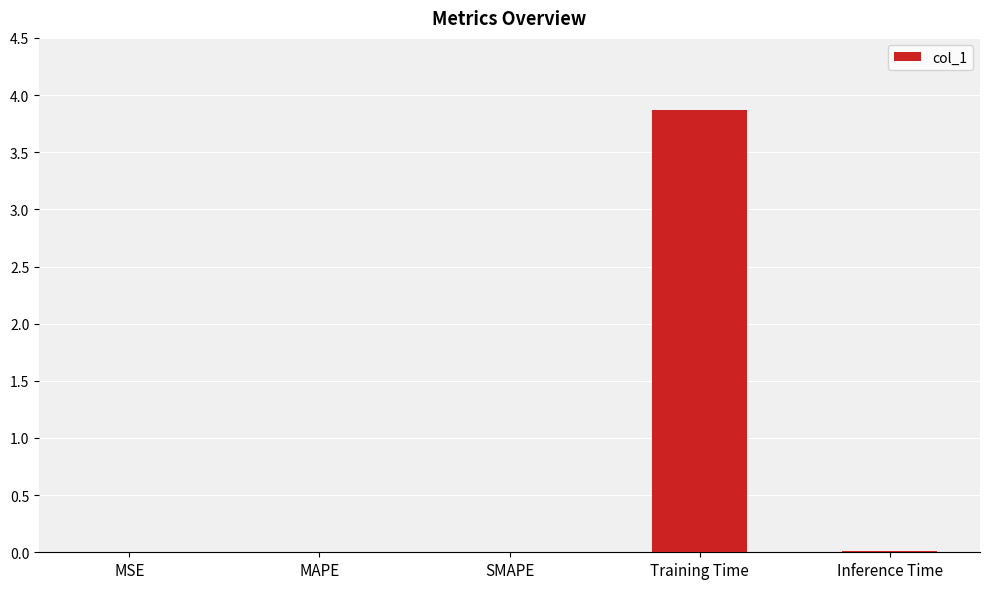

True or false: the data shows 0.0 at MSE.

True